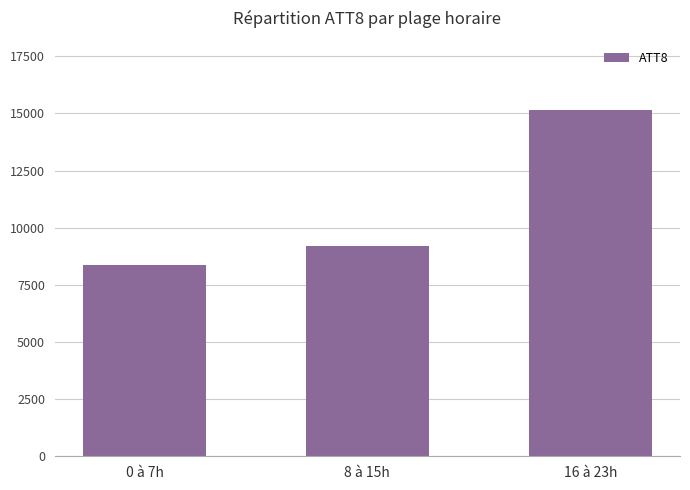

Which category has the highest value across all series?

16 à 23h